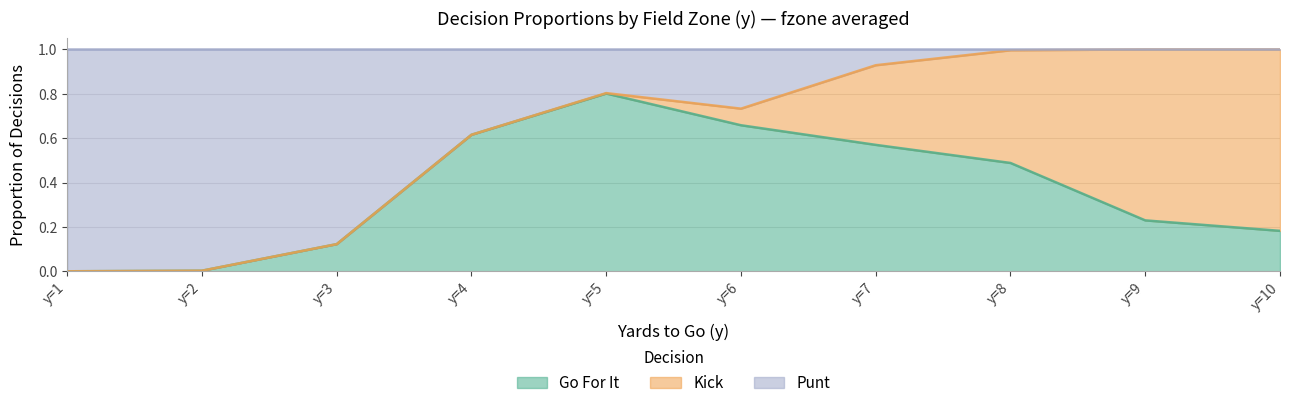

What is the total value across all series at y=7?

1.0